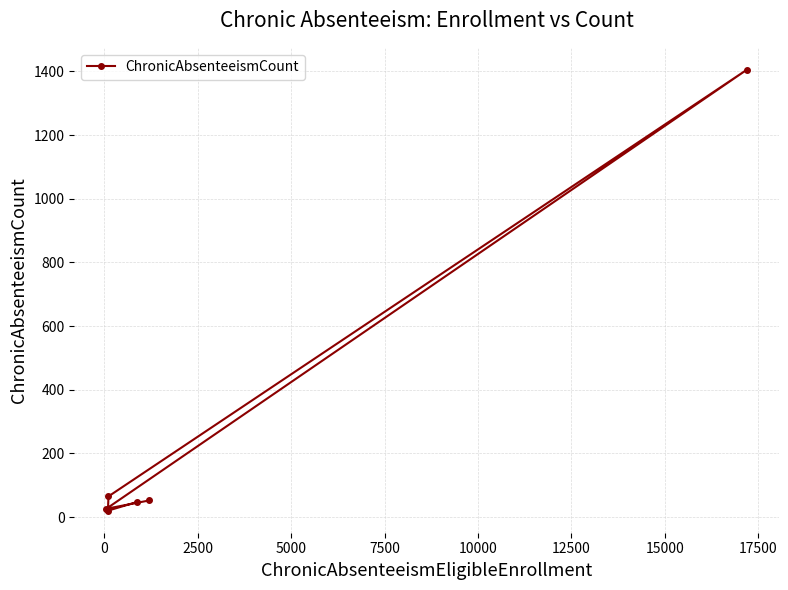

How many lines are shown in the chart?

1